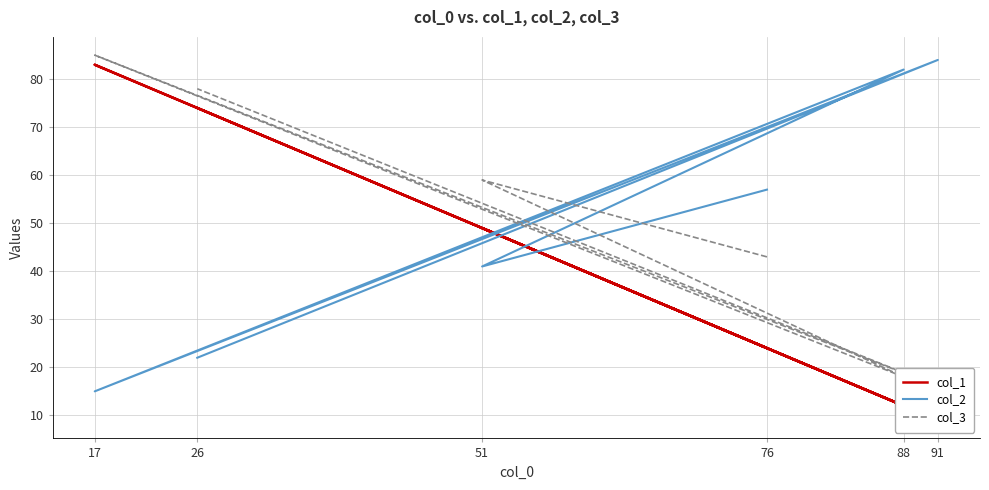

How many interior local peaks does the col_2 series have?

2